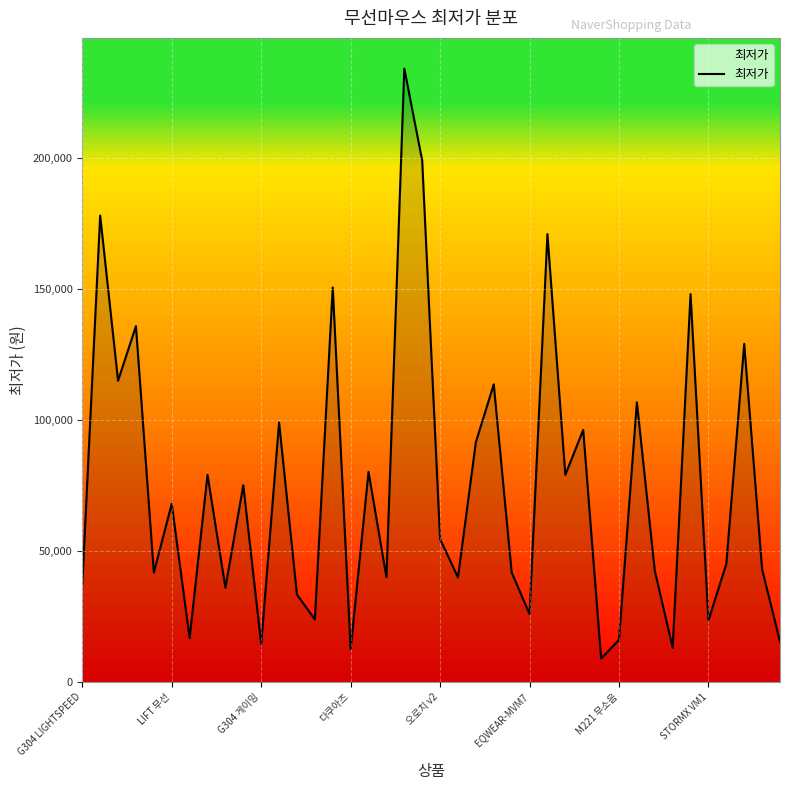

True or false: the data has more than 2 interior local peaks.

True